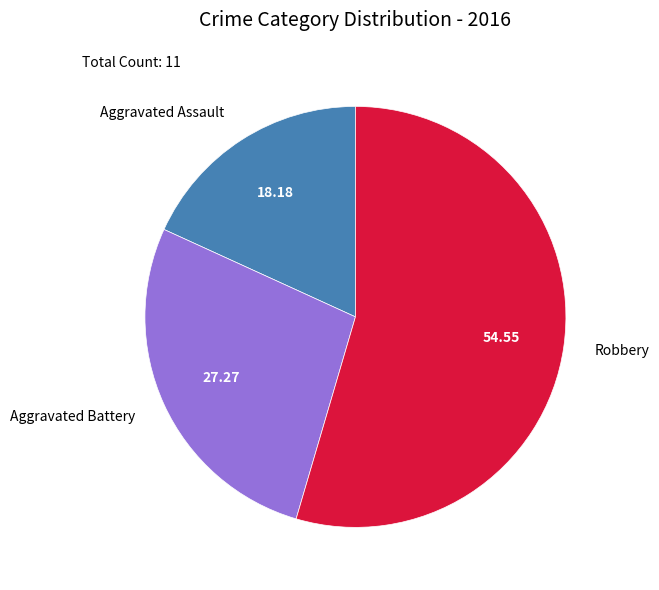

Is Aggravated Assault the majority of the pie?

No